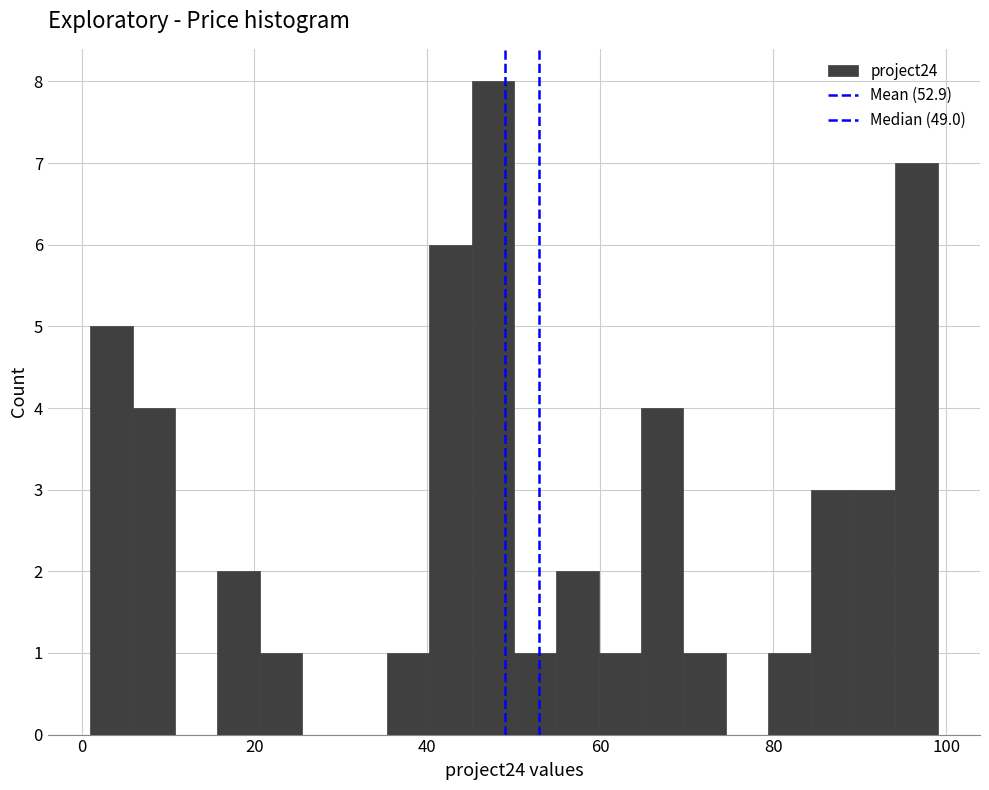

Around what value on the x-axis is the tallest bar? Give the approximate position of its centre, as read against the axis.

48